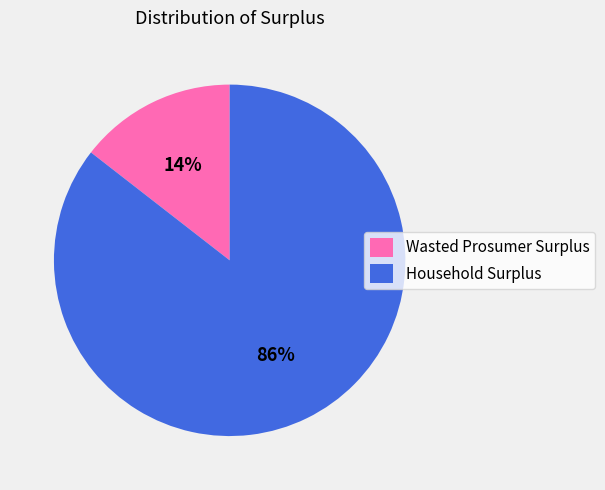

Is there a majority slice in this chart?

Yes